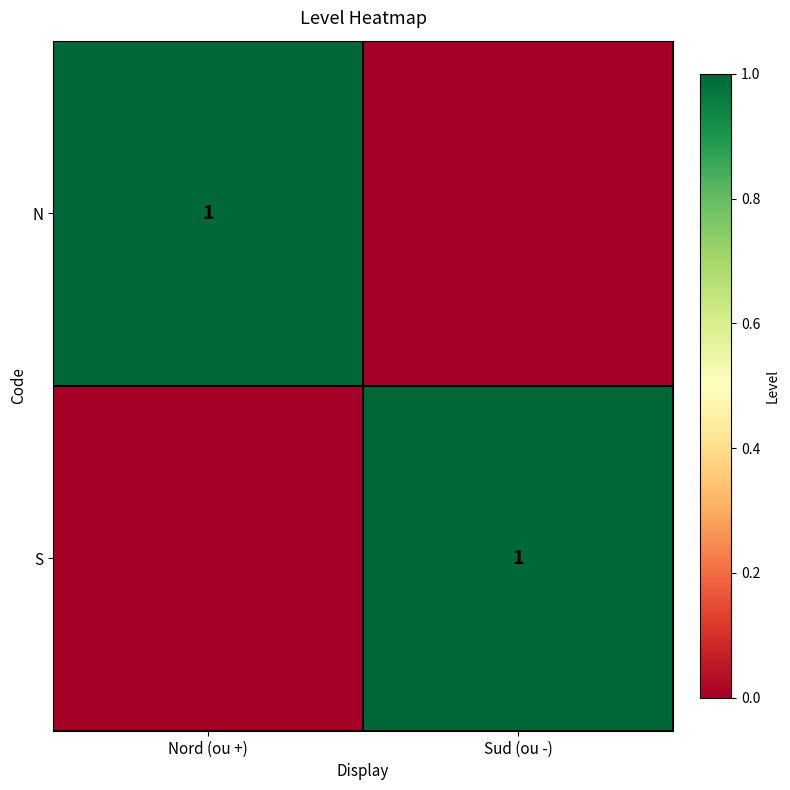

Is it true that N equals 1 at Nord (ou +)?

True